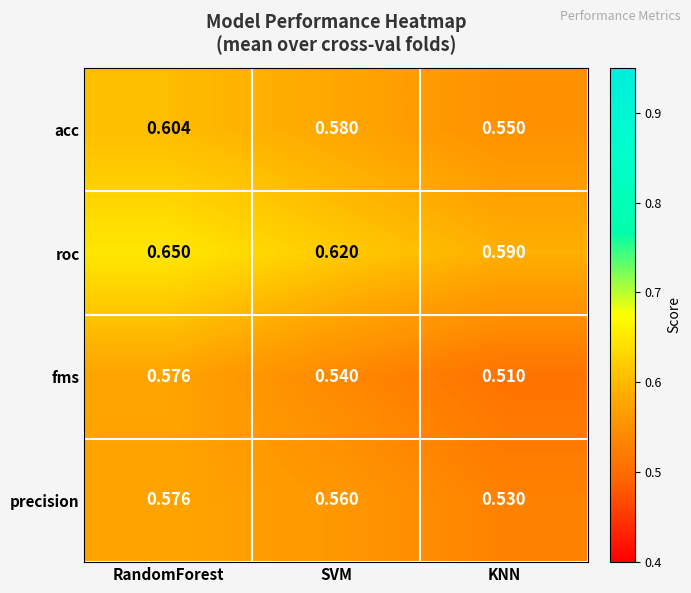

Which series has the widest spread of values?

fms